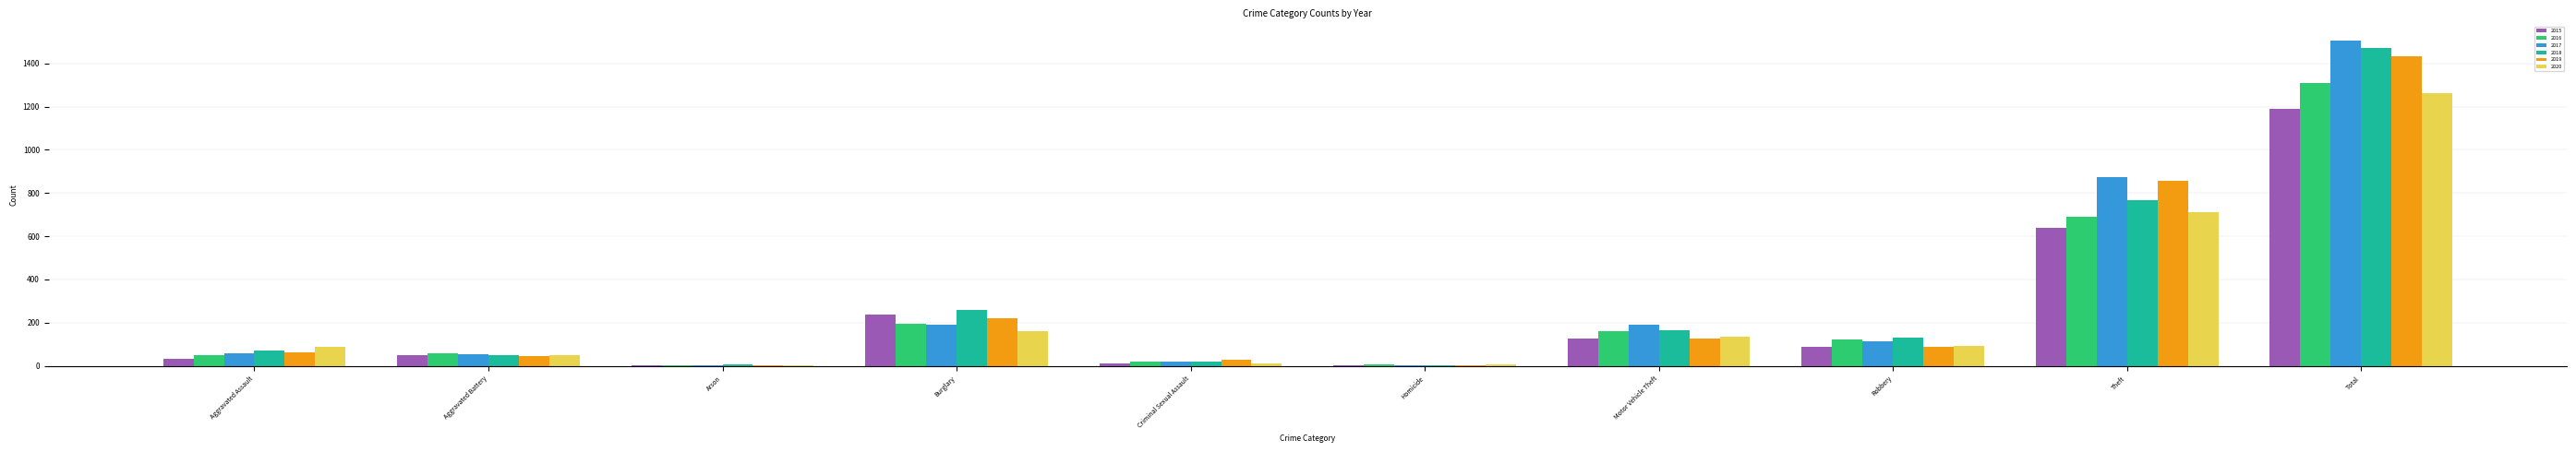

How many categories are shown in the chart?

10